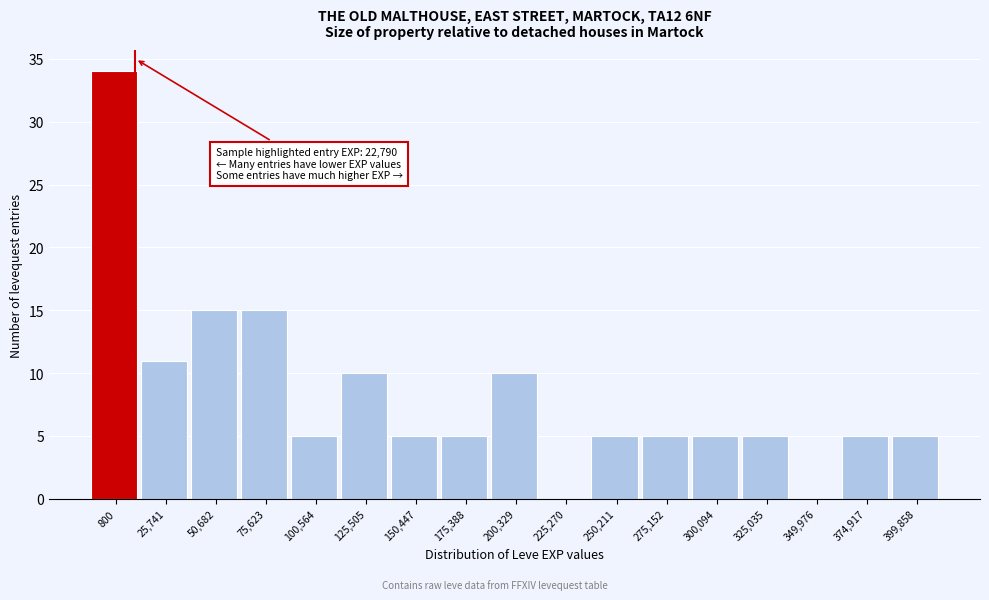

Reading left to right, transcribe all the data shown in this chart.

800=34	25,741=11	50,682=15	75,623=15	100,564=5	125,505=10	150,447=5	175,388=5	200,329=10	225,270=0	250,211=5	275,152=5	300,094=5	325,035=5	349,976=0	374,917=5	399,858=5